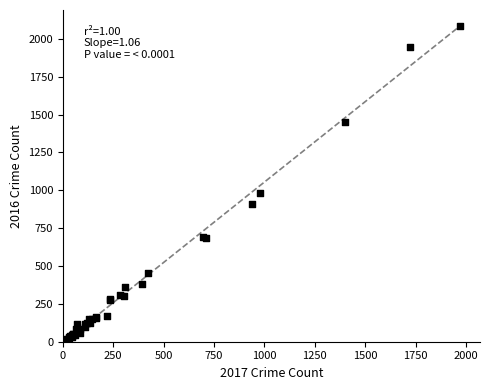

What Y value in the scatter plot is closest to 1048?

983